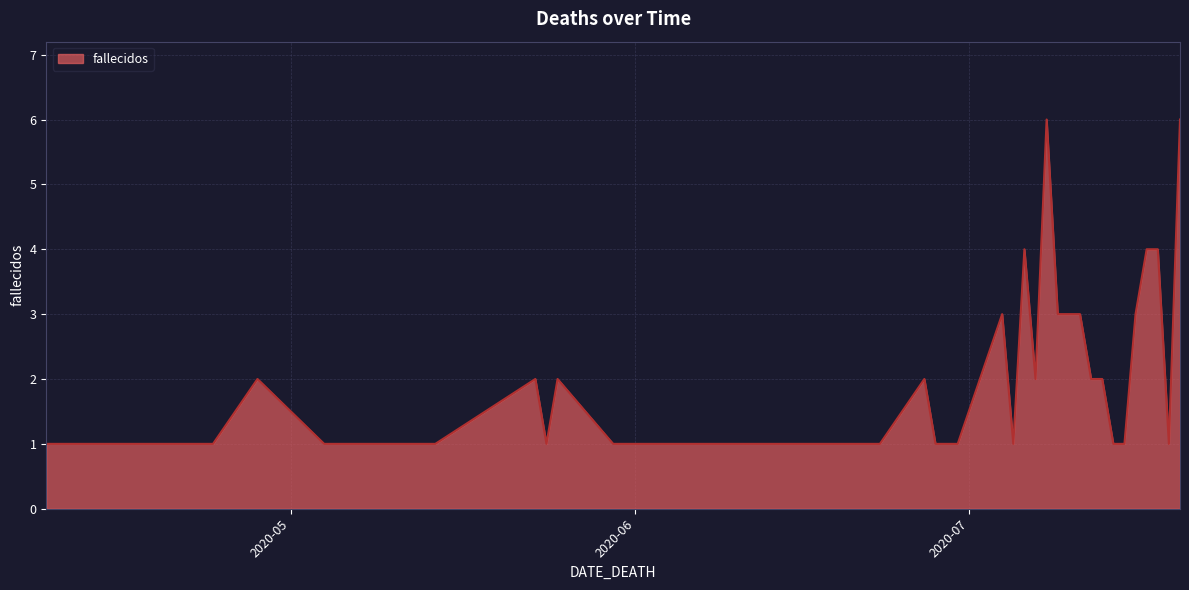

Reading left to right, what are all the values shown in this chart?

1	1	1	2	1	1	1	1	2	1	2	1	1	1	1	1	1	1	1	1	1	2	1	1	3	1	4	2	6	3	3	2	2	1	1	3	4	4	1	6